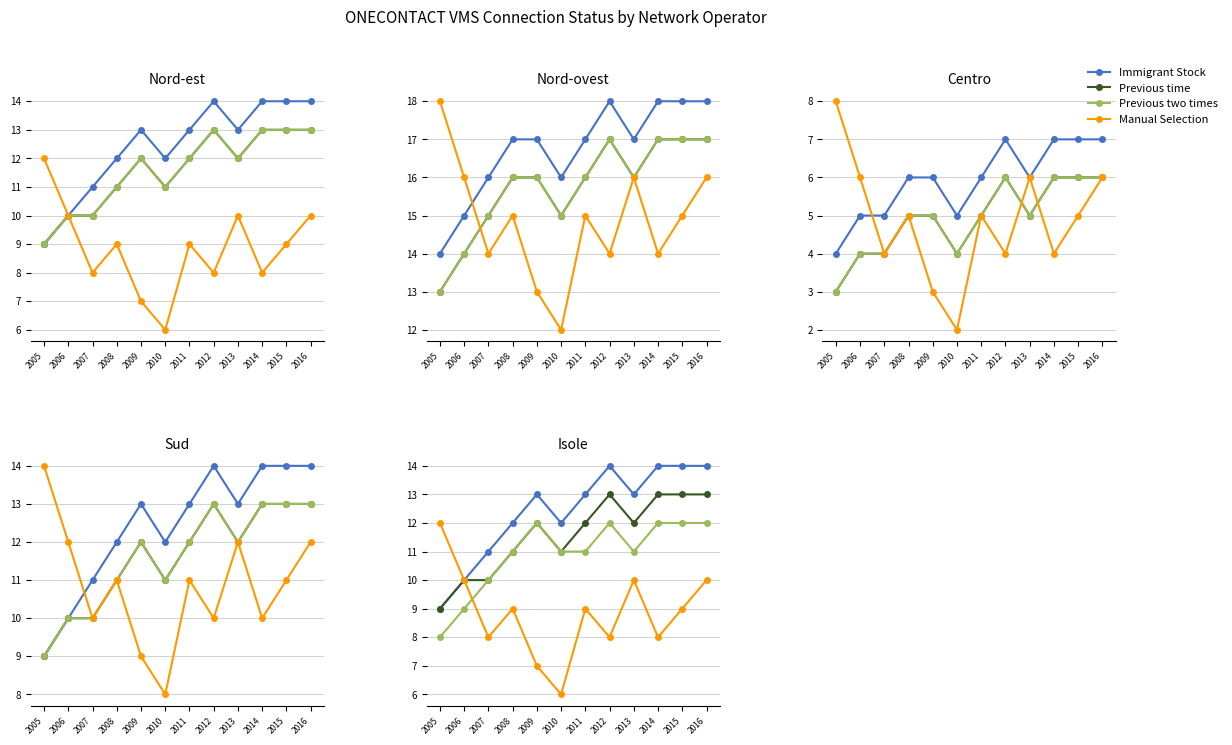

At which category is the sum across all series the highest?

2016